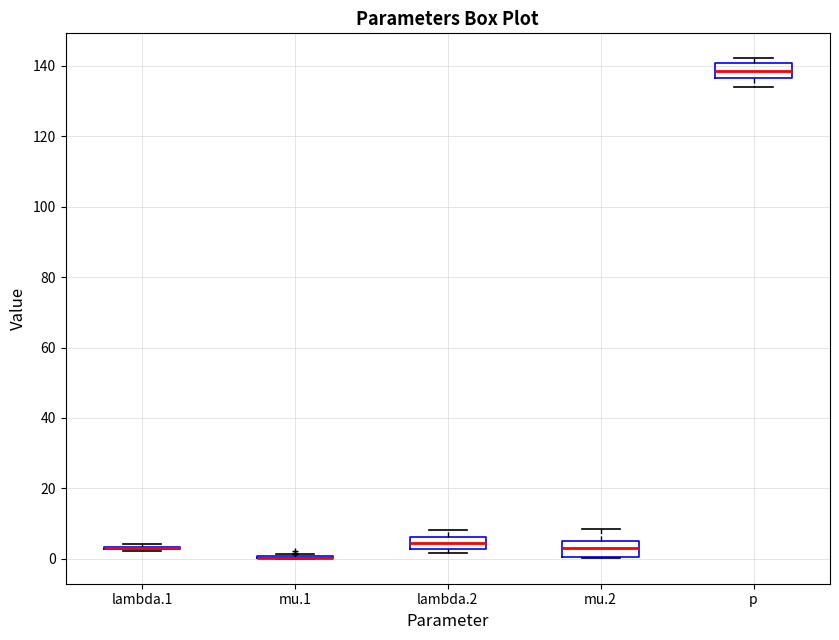

Reading left to right, transcribe this box plot: for each box, give where its median line is, the range the box spans, and where its two whiskers end, as read against the y-axis. The values are not printed on the chart, so give them approximately, as read against the axis.

lambda.1: box collapsed to a line at 4, whiskers 2 to 4
mu.1: box collapsed to a line at 0, whiskers 0 to 2
lambda.2: median 4, box 2 to 6, whiskers 2 (just below the box's lower edge) to 8
mu.2: median 4 (inside the box), box 0 to 4, whiskers 0 to 8
p: median 138, box 136 to 140, whiskers 134 to 142